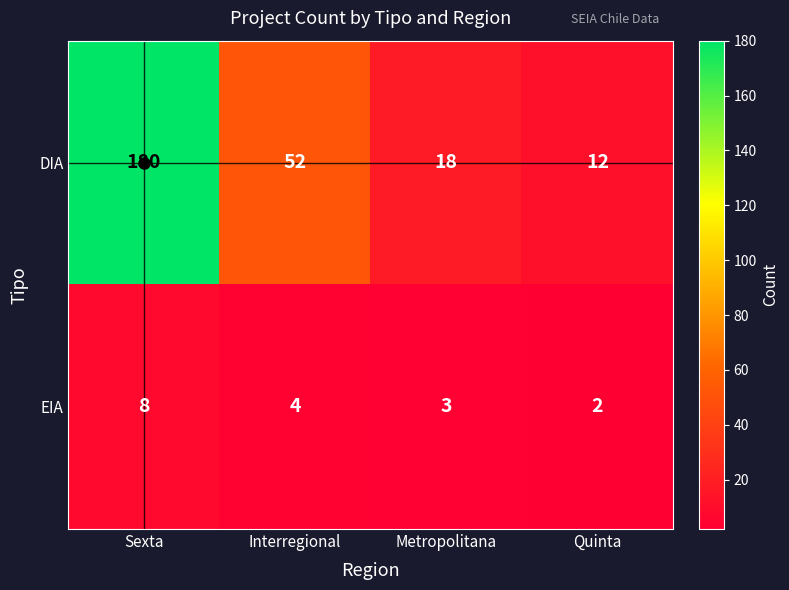

At which label does DIA first exceed 52?

Sexta